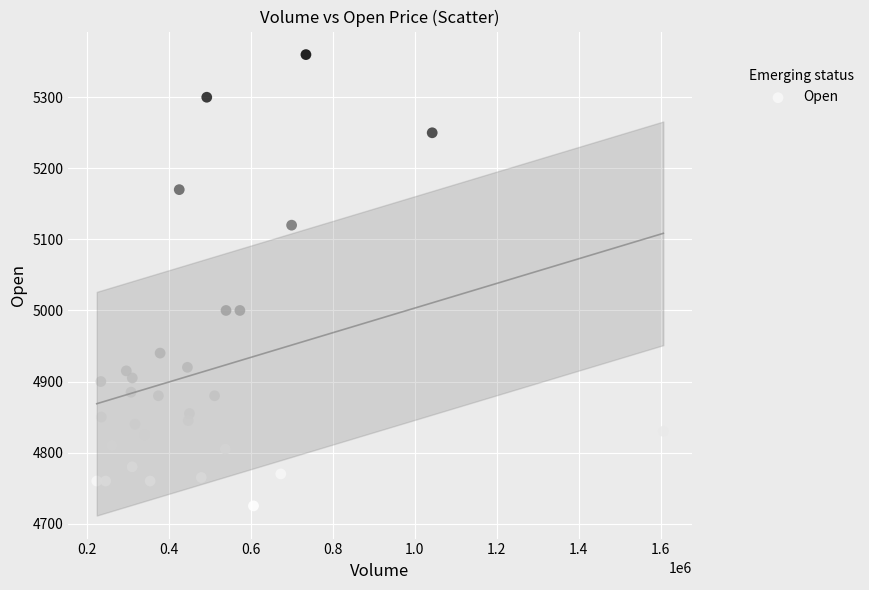

What is the range of X values (max minus min)?

1382566